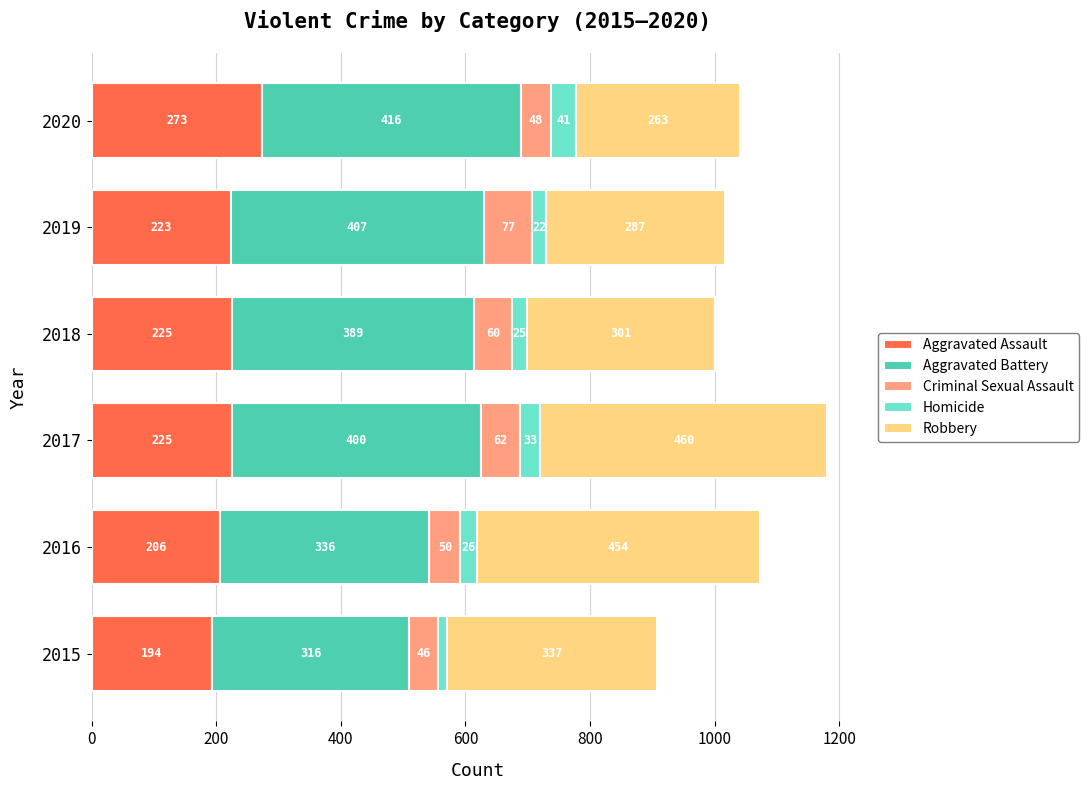

At which category is the sum across all series the highest?

2017